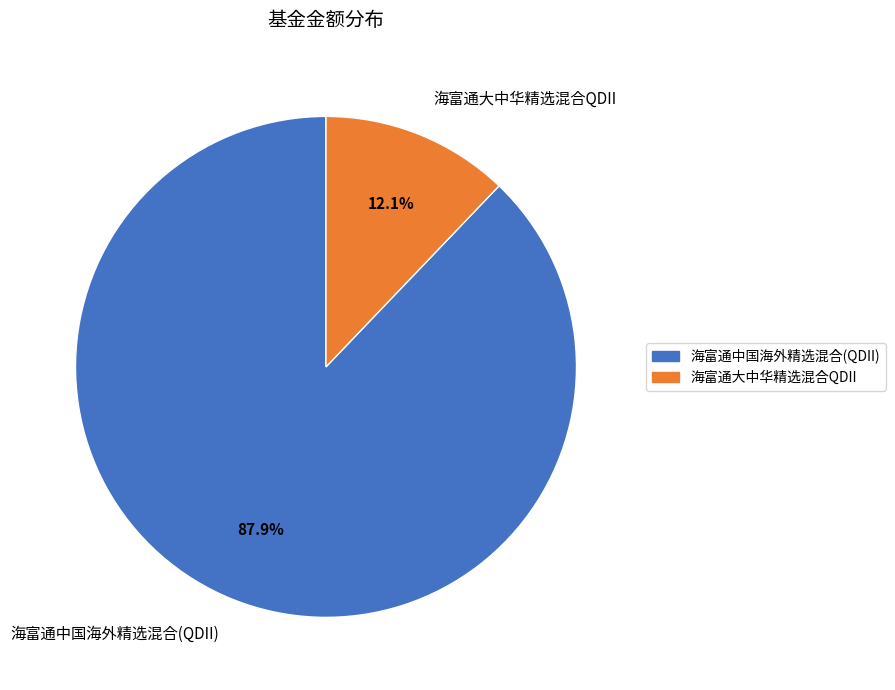

Between 海富通中国海外精选混合(QDII) and 海富通大中华精选混合QDII, which is larger?

海富通中国海外精选混合(QDII)